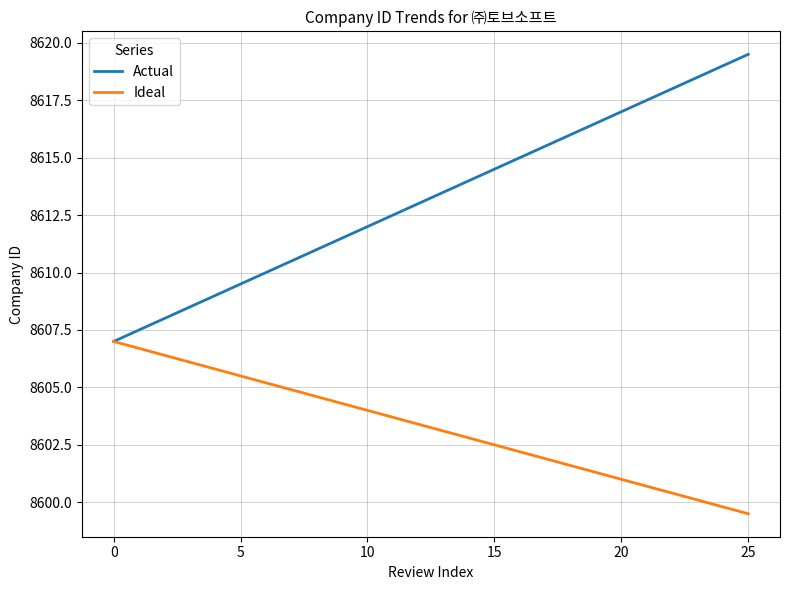

How many lines are shown in the chart?

2